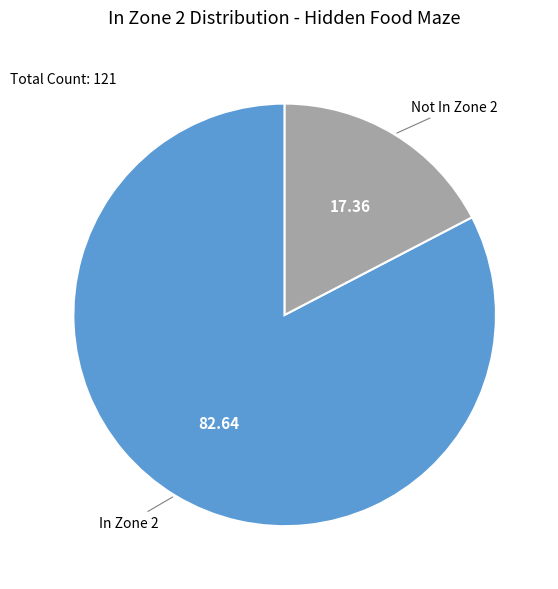

Which has a higher value, Not In Zone 2 or In Zone 2?

In Zone 2